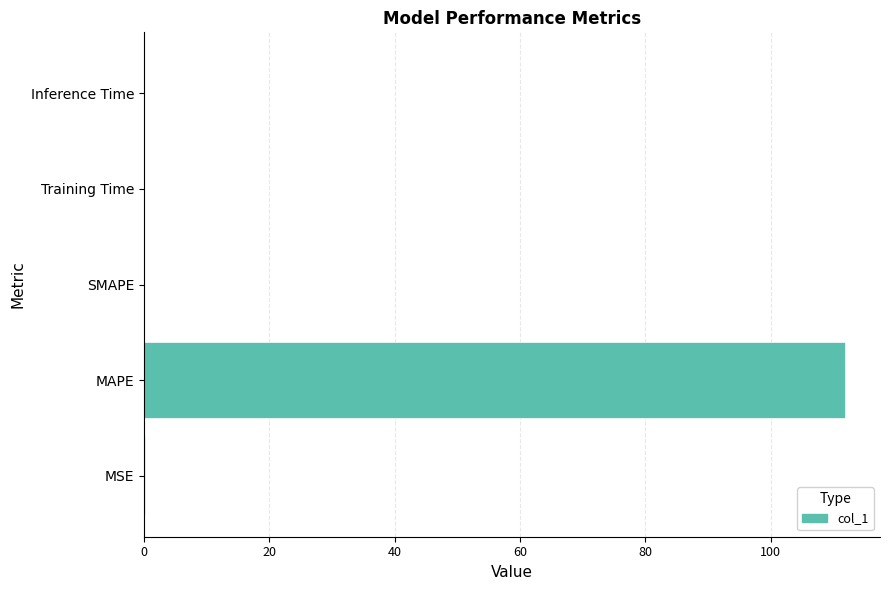

What is the maximum value shown in the chart?

111.9